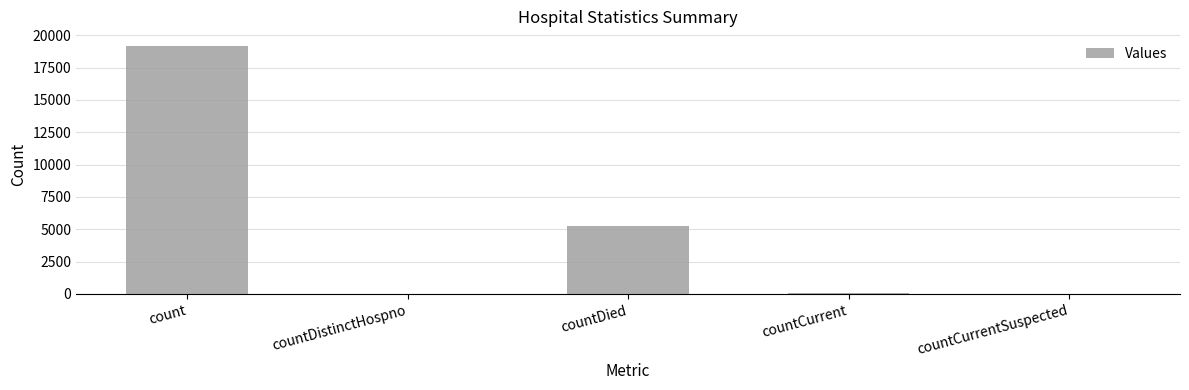

Which label corresponds to the largest value in the chart?

count